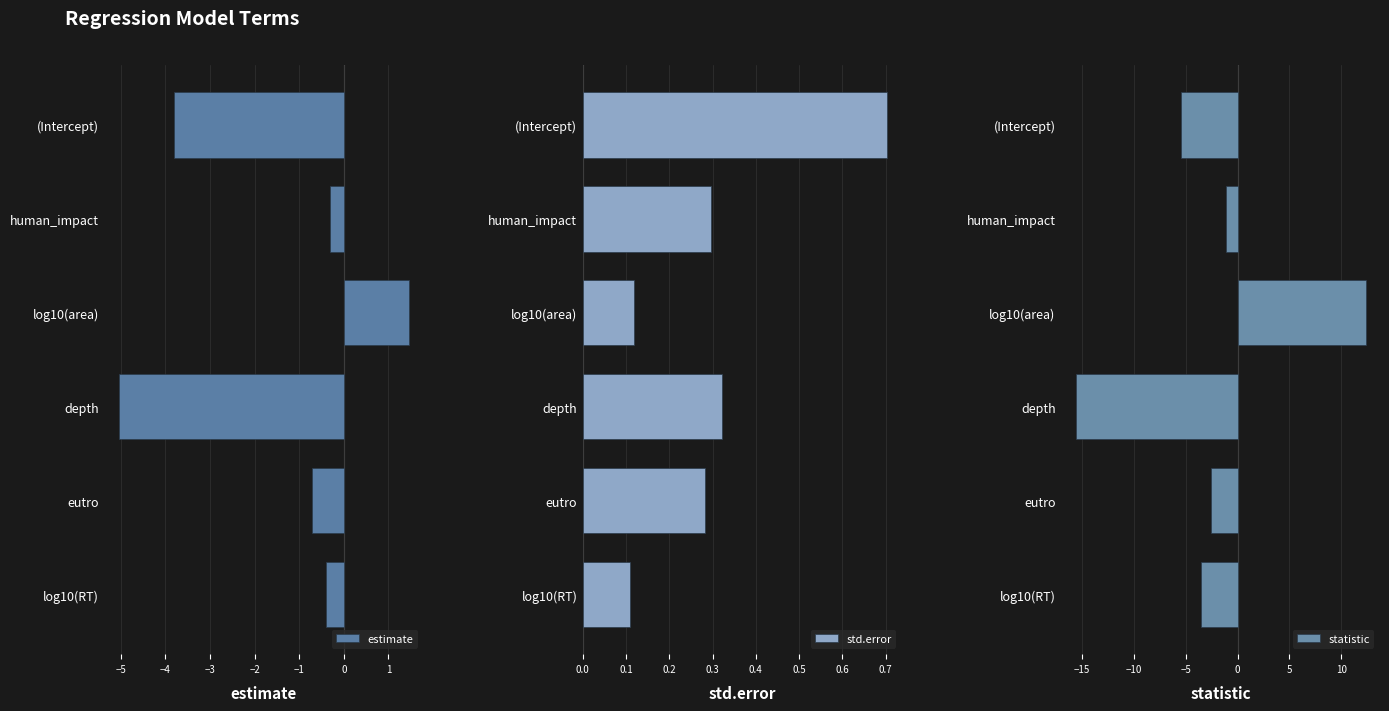

Which category has the highest value in the std.error series?

(Intercept)